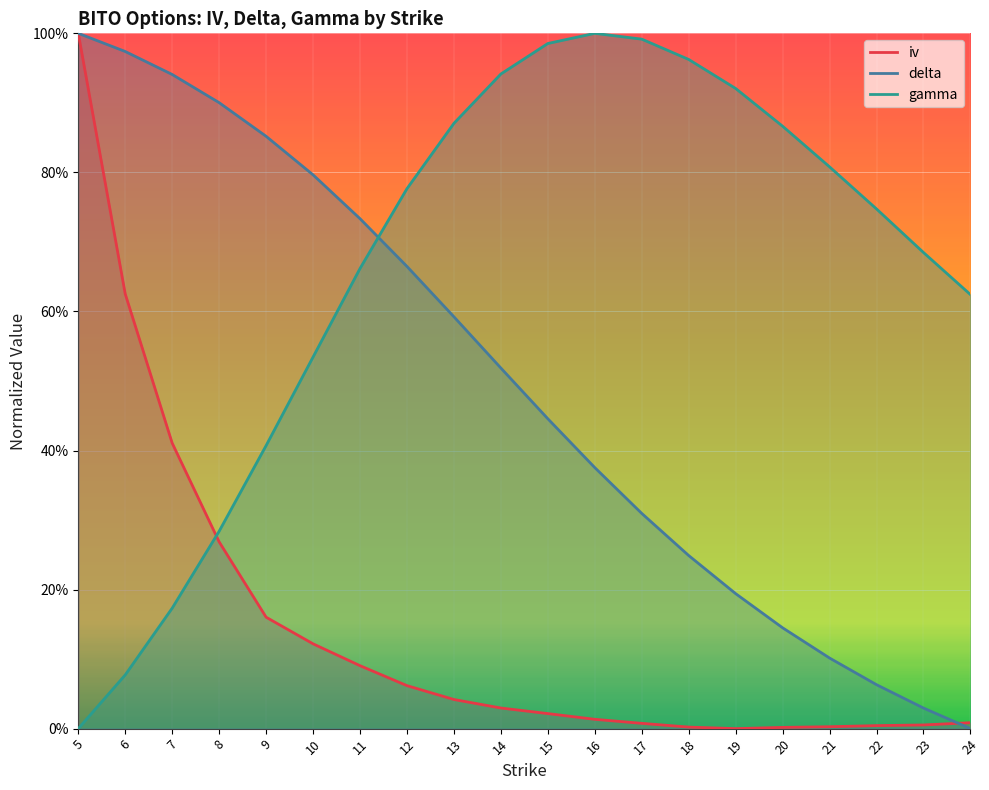

How many lines are shown in the chart?

3